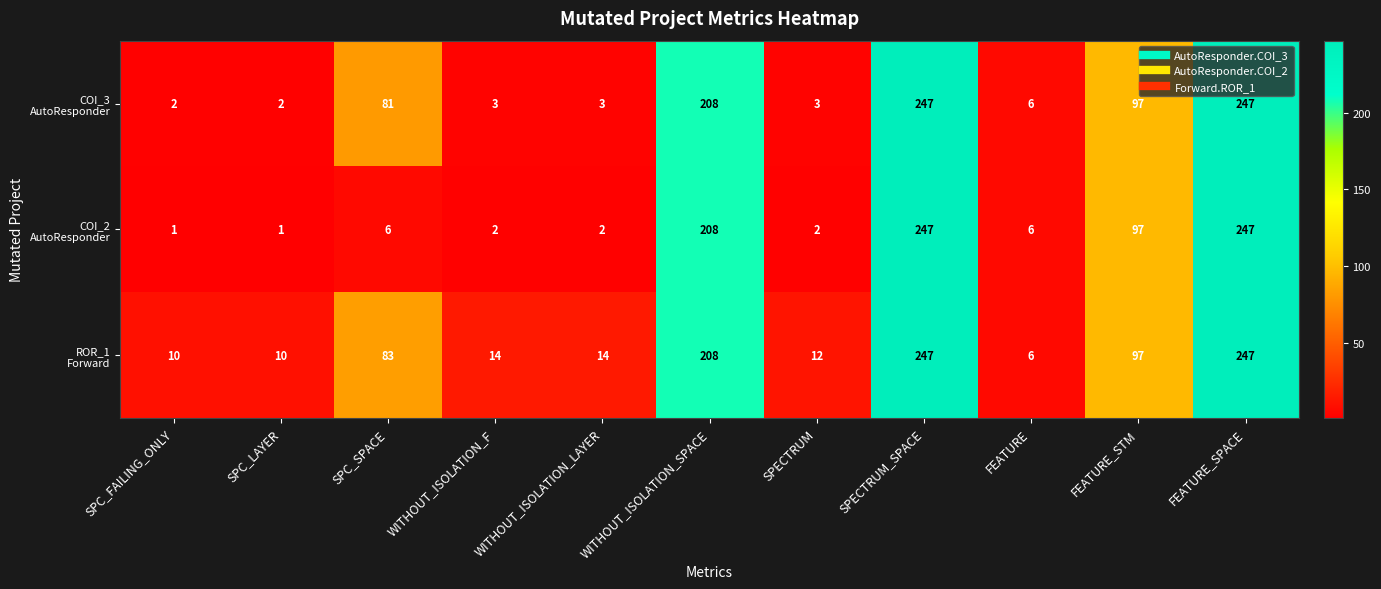

What is the greatest value displayed?

247